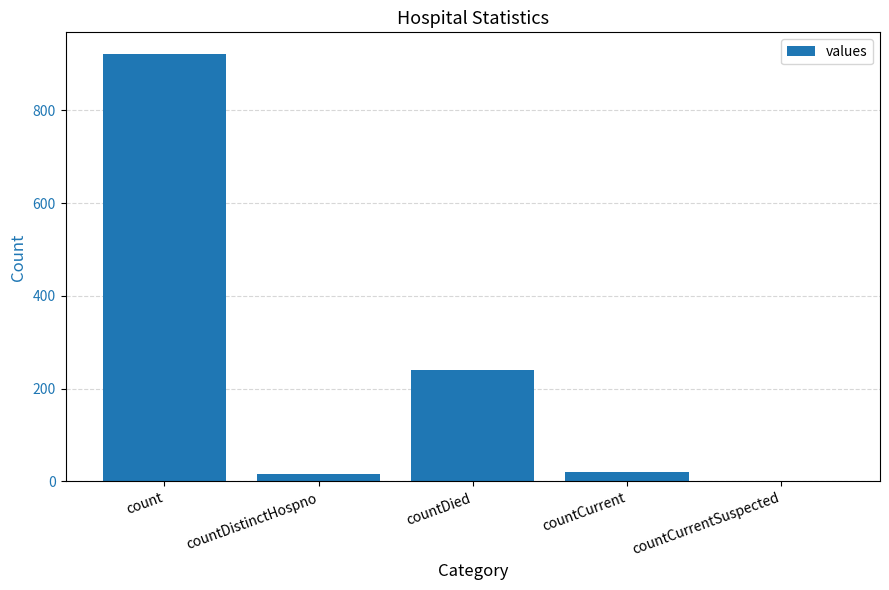

Is it true that the value at count is 579?

False